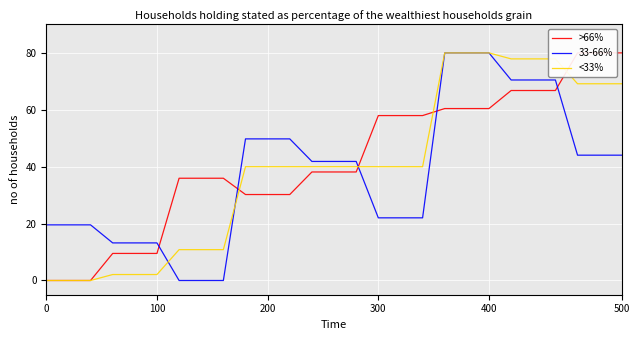

What is the highest value of the <33% series?

80.0